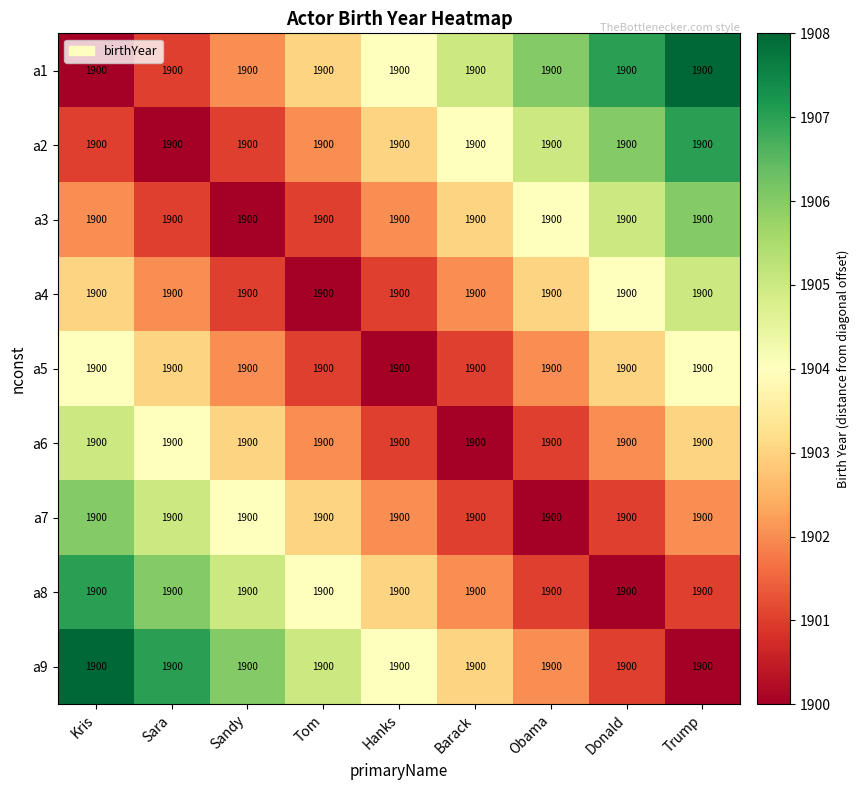

The value of a4 at Kris is 1903. True or false?

True